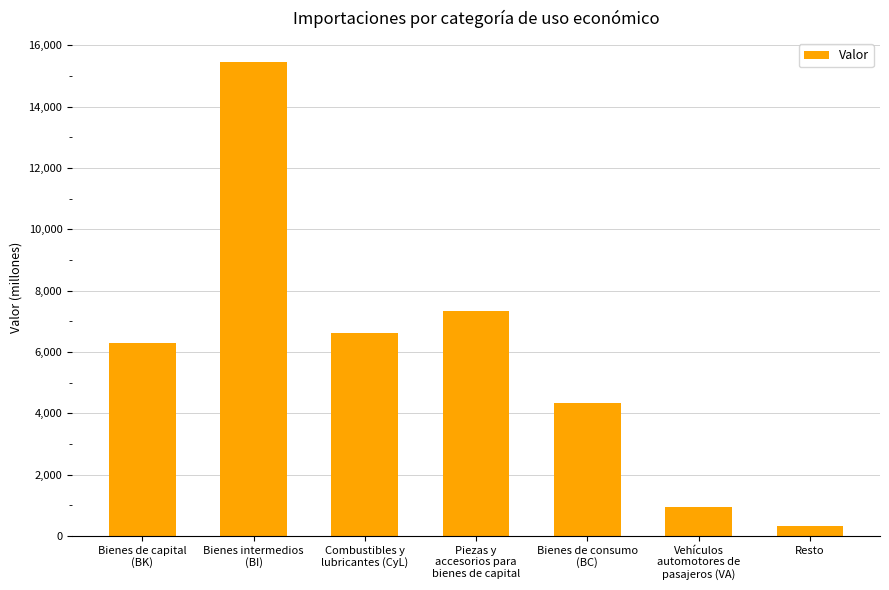

Rank the categories by value from highest to lowest.

Bienes intermedios
(BI), Piezas y
accesorios para
bienes de capital, Combustibles y
lubricantes (CyL), Bienes de capital
(BK), Bienes de consumo
(BC), Vehículos
automotores de
pasajeros (VA), Resto